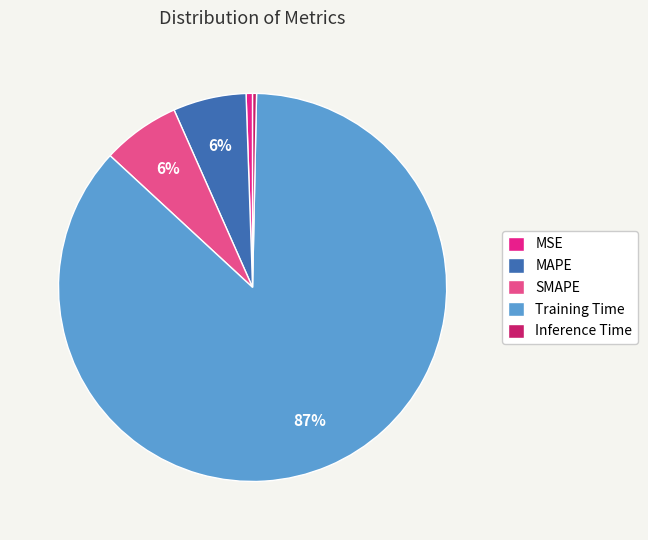

Which category has the biggest portion of the pie?

Training Time